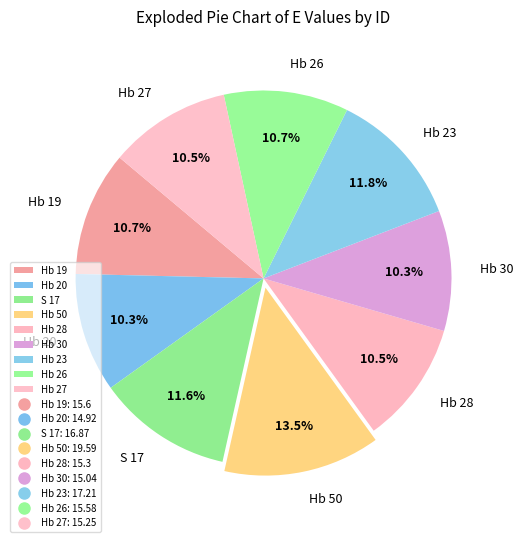

To the nearest percent, what portion does Hb 19 represent?

11%